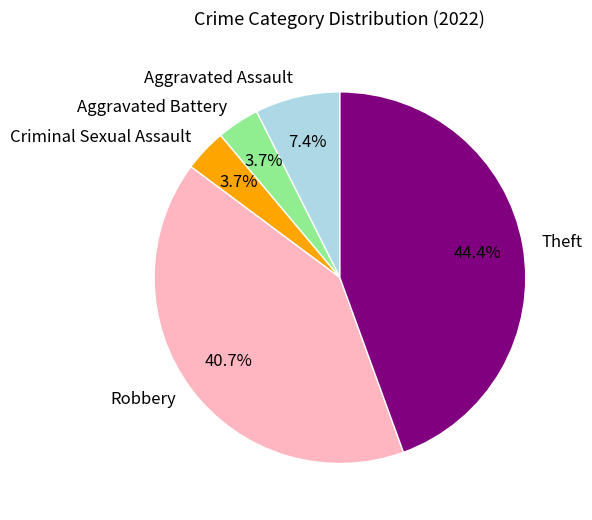

Combined, do Robbery and Aggravated Assault account for over 50%?

No